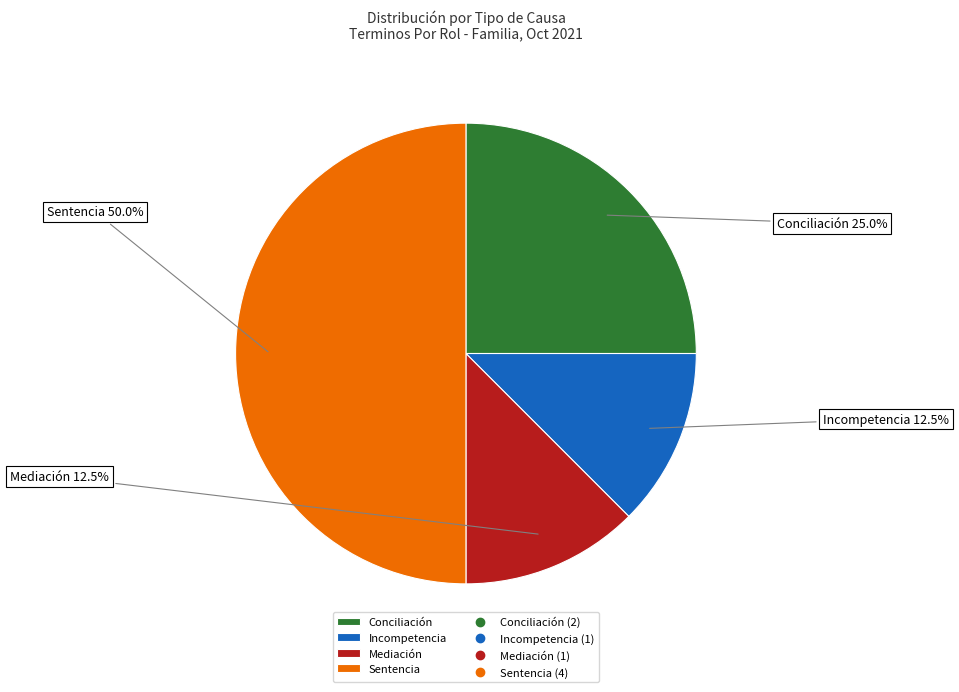

What portion of the pie excludes Conciliación?

75.0%